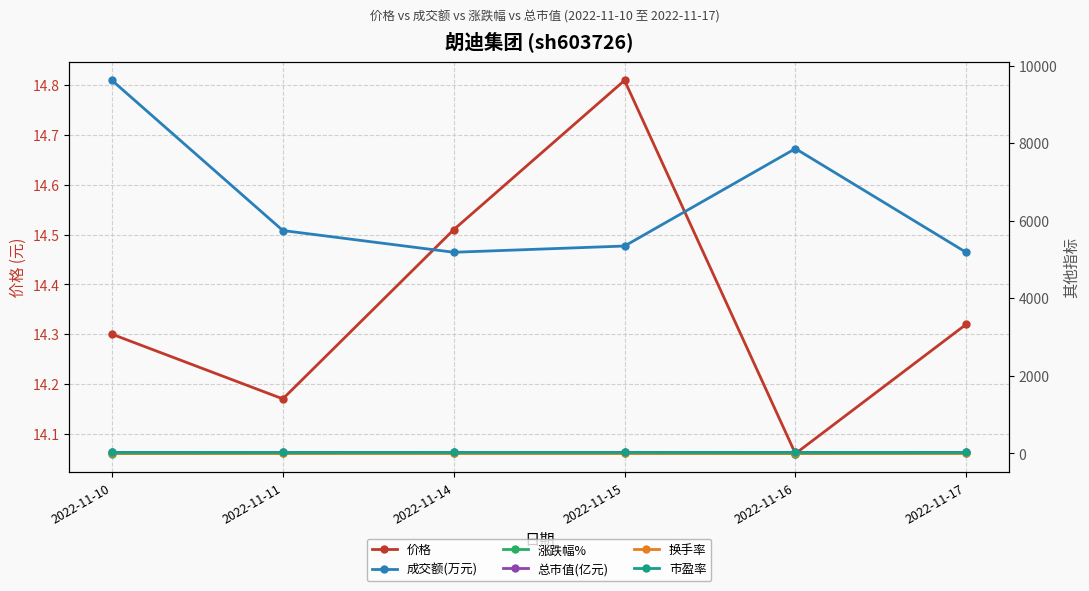

Which label corresponds to the smallest value in the chart?

2022-11-10